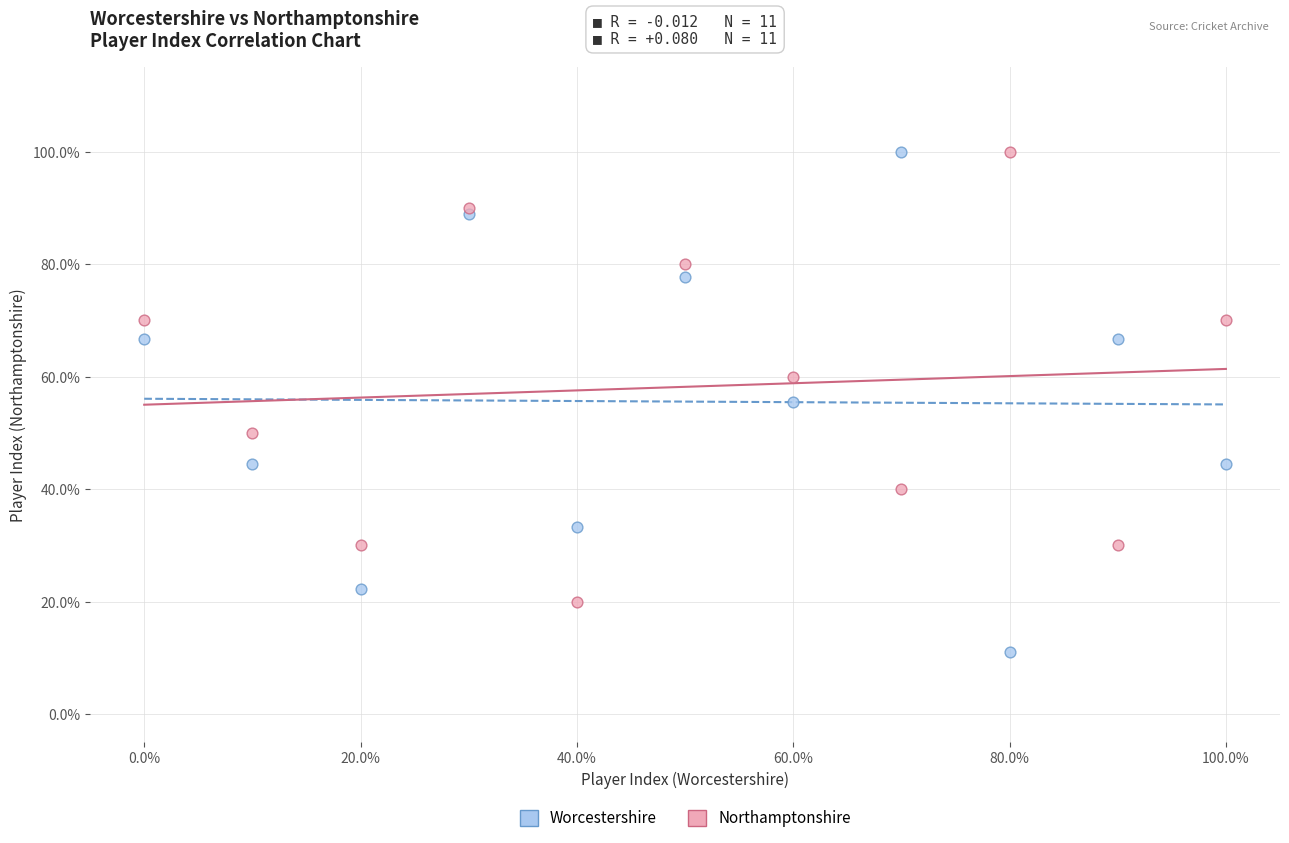

What are all the series names shown in the legend?

Worcestershire, Northamptonshire